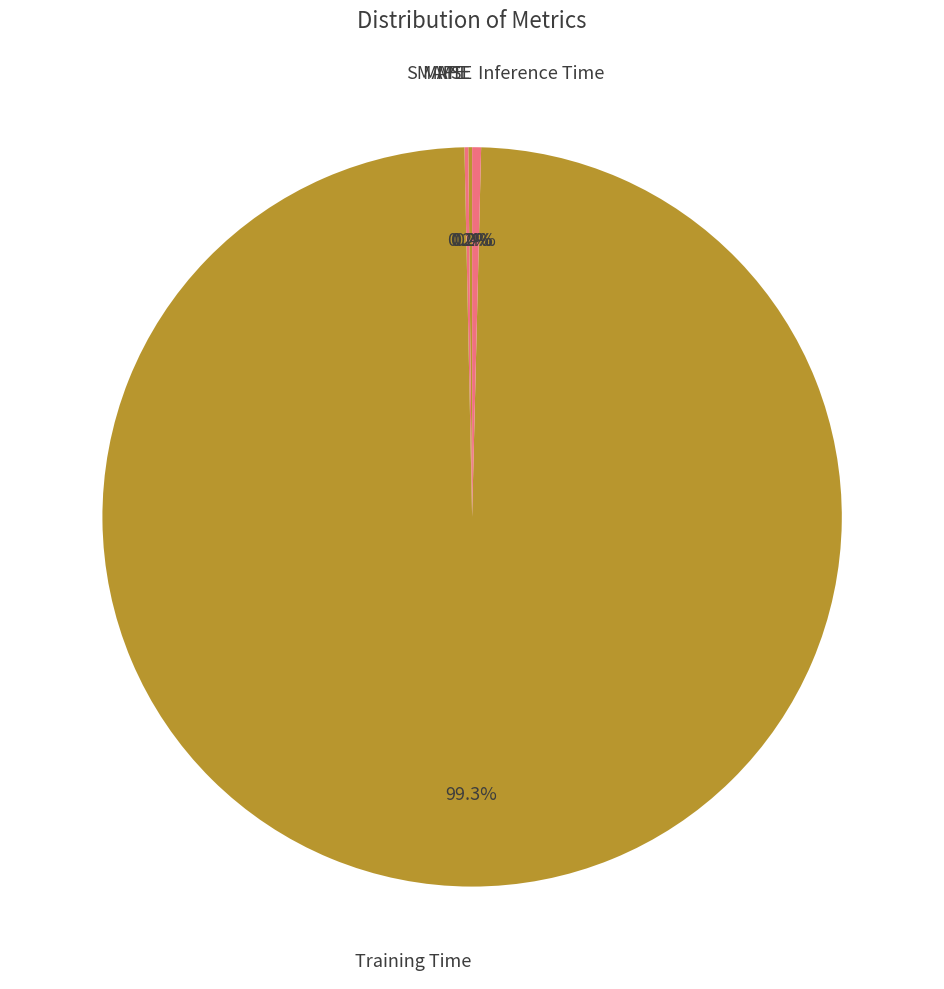

Which category has the smallest portion of the pie?

MSE